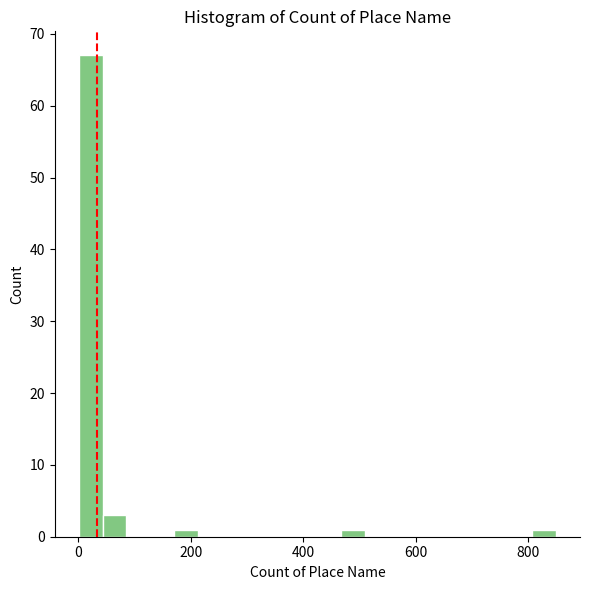

Read against the x-axis, roughly where is the centre of the tallest bar?

20